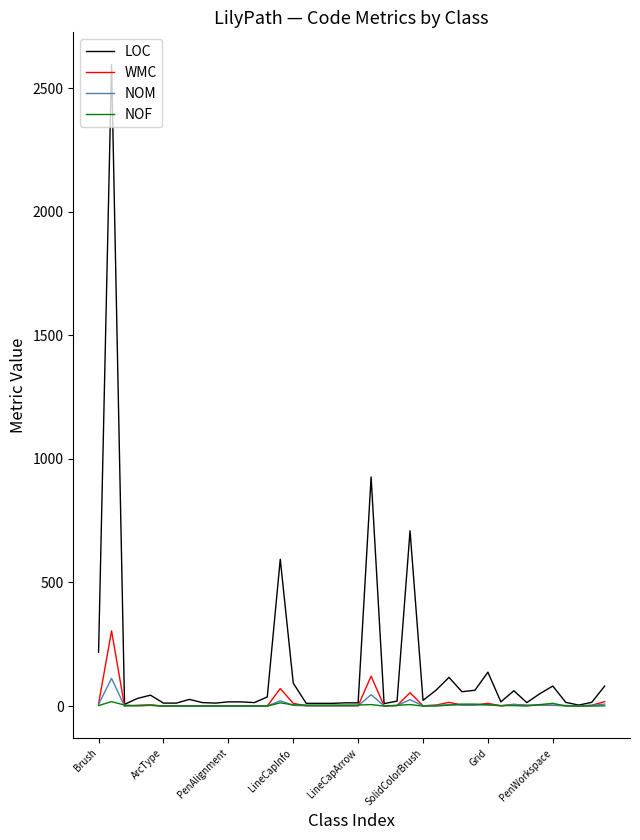

What is the maximum value for WMC?

304